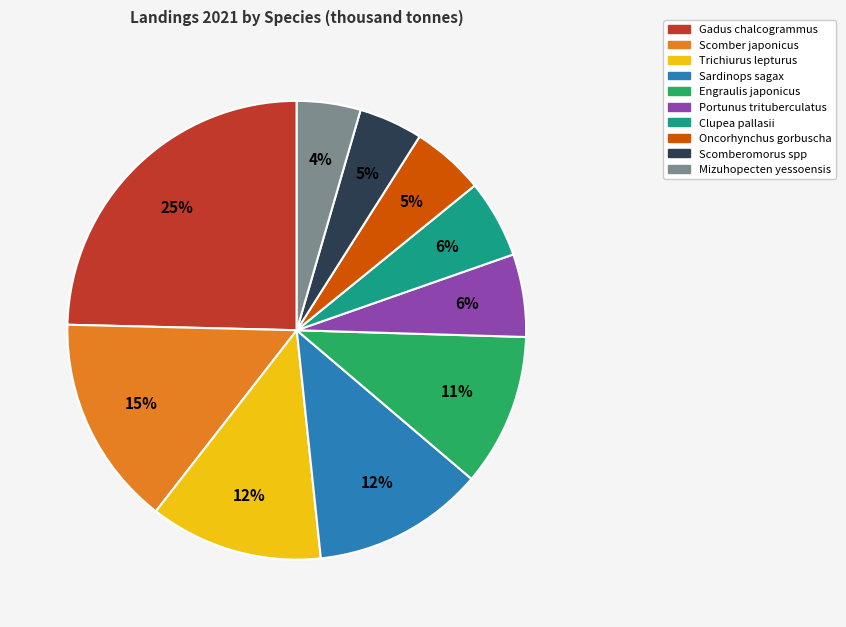

How many slices are in this pie chart?

10